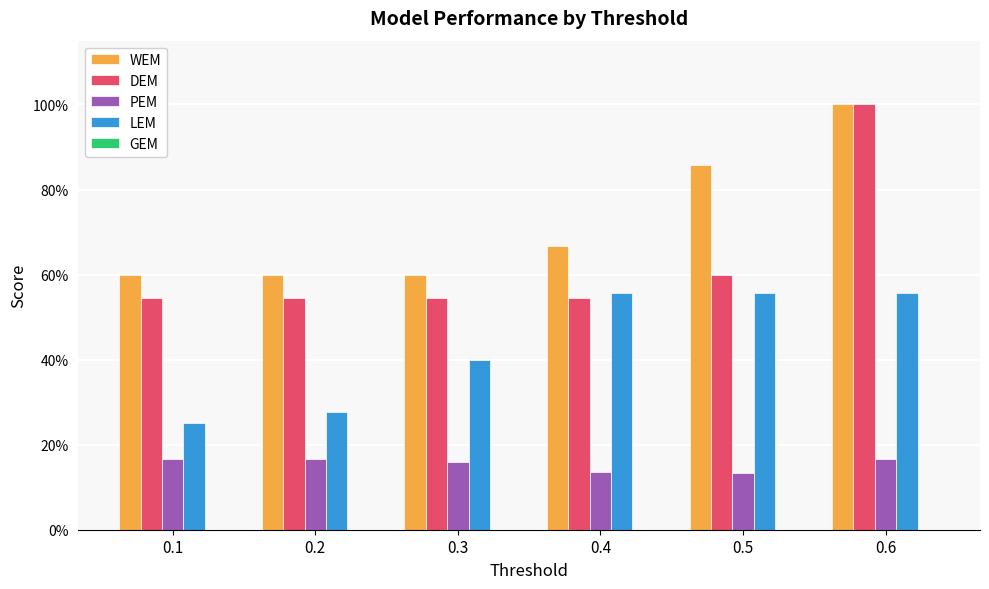

Are the bars horizontal?

No